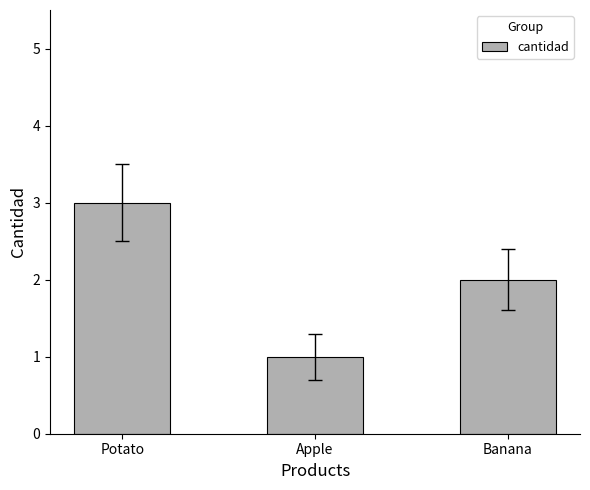

Does the chart contain any negative values?

No